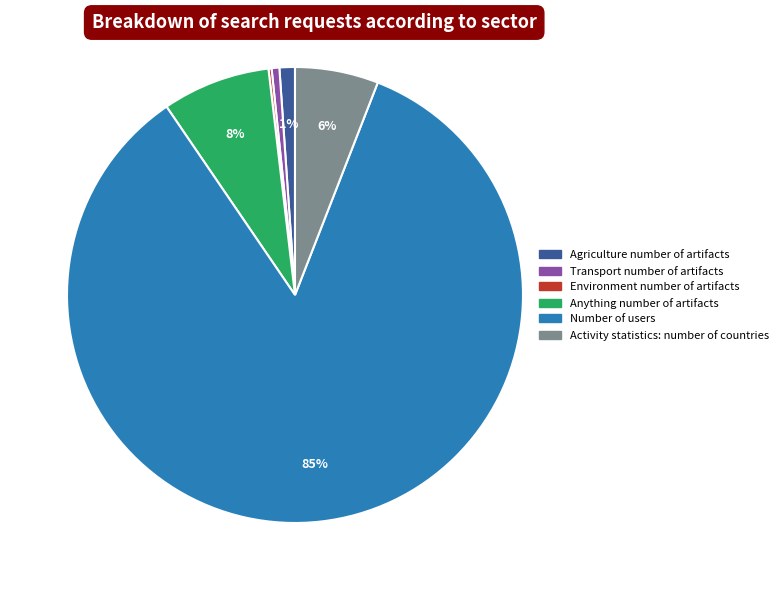

What is the largest slice in the pie chart?

Number of users